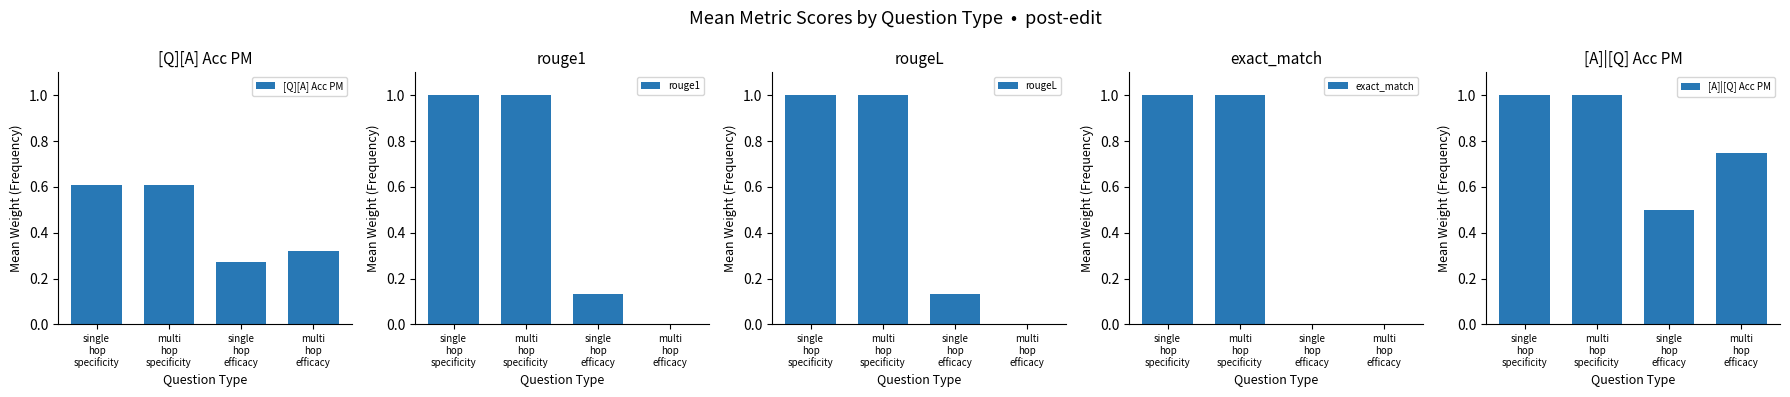

Which series has the largest total across all categories?

[A]|[Q] Acc PM